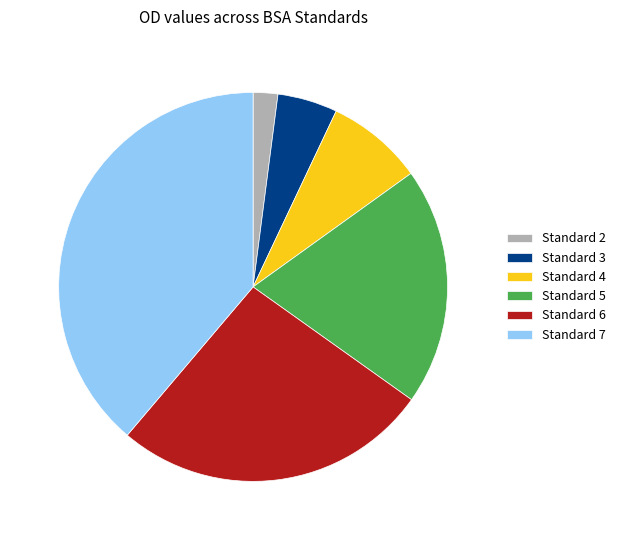

The Standard 6 slice represents 26% of the pie. True or false?

True